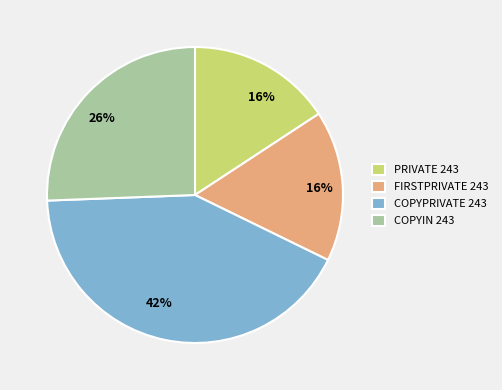

Which has a higher value, COPYIN 243 or PRIVATE 243?

COPYIN 243